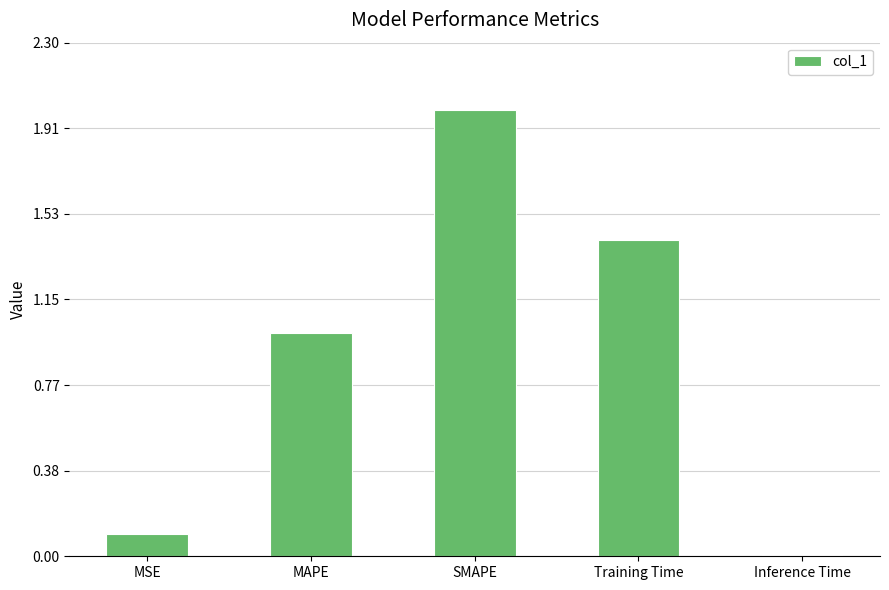

What is the sum of the values at MSE and Training Time?

1.5